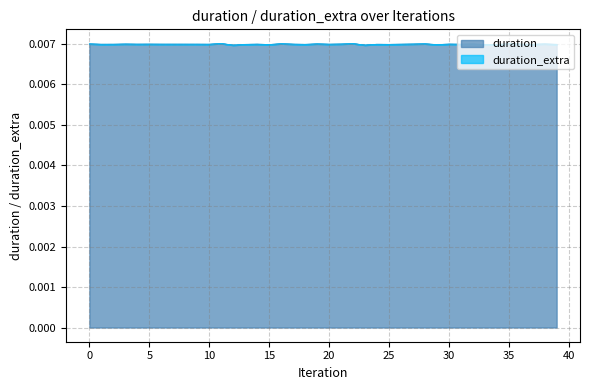

Does the chart have visible grid lines?

Yes